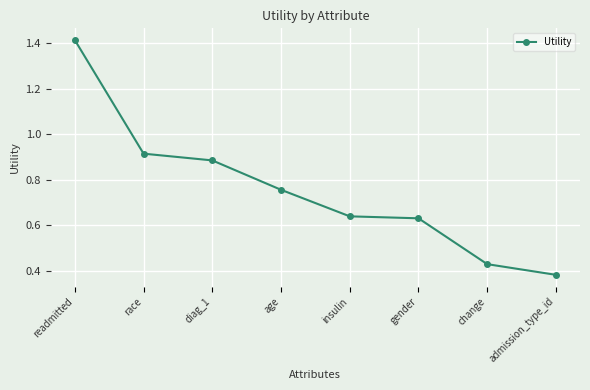

The chart shows a value of 1.5 at diag_1. True or false?

False